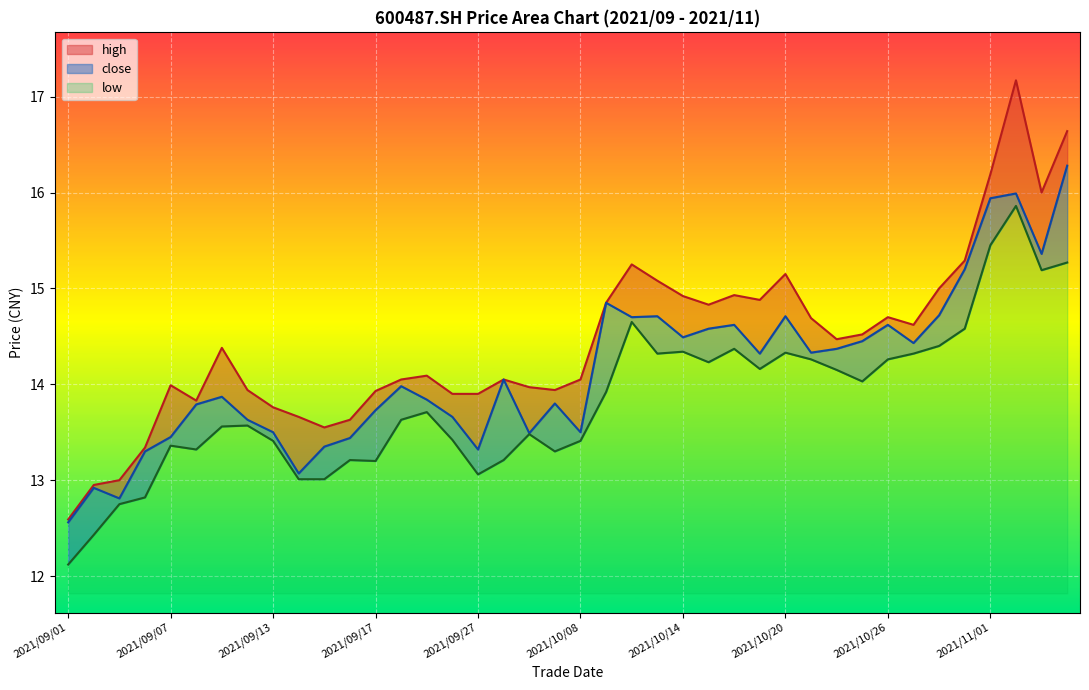

Rank the series by their maximum value, from lowest to highest.

low, close, high